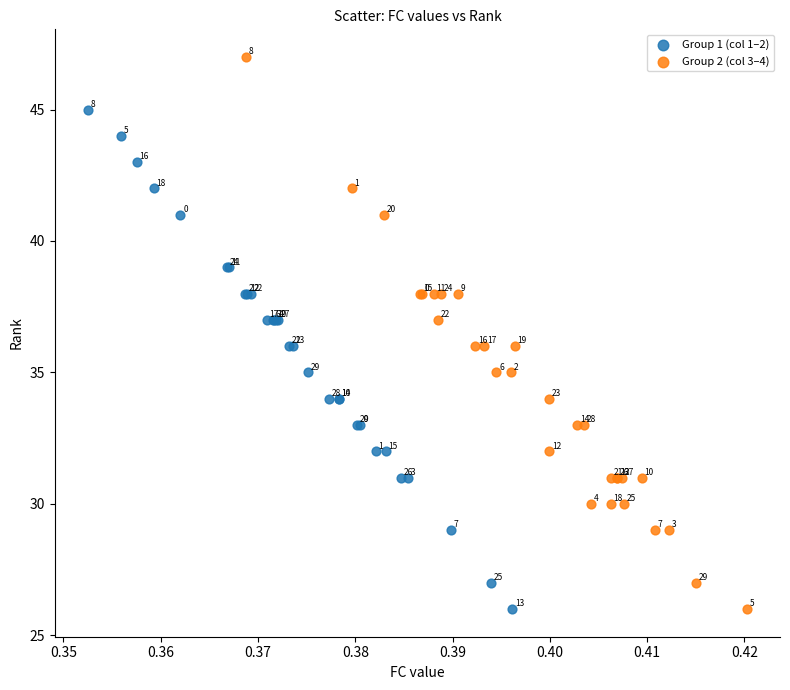

Which series has the widest spread of Y values?

Group 2 (col 3–4)